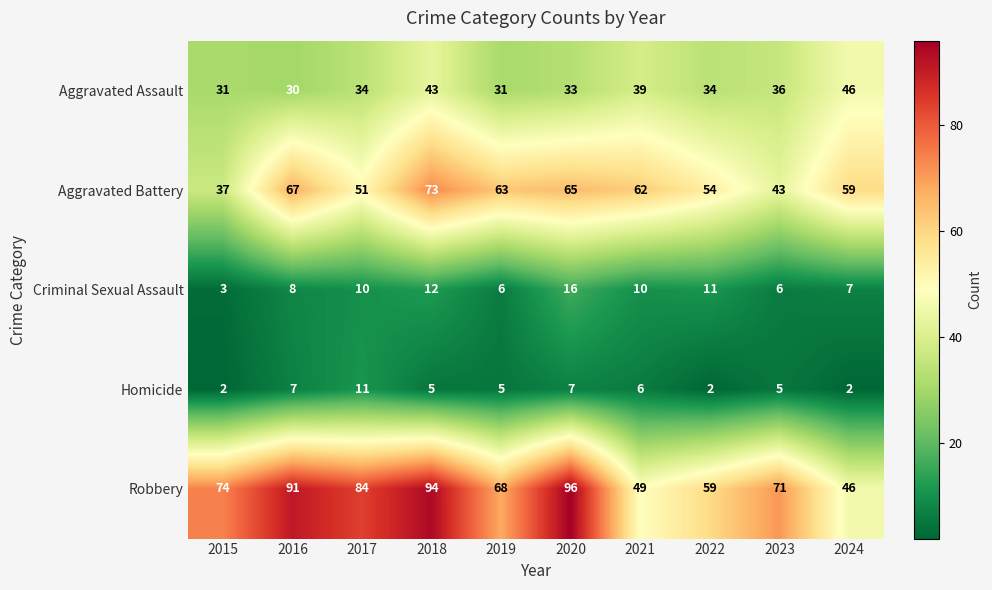

What is the spread (max minus min) of values at 2021?

56